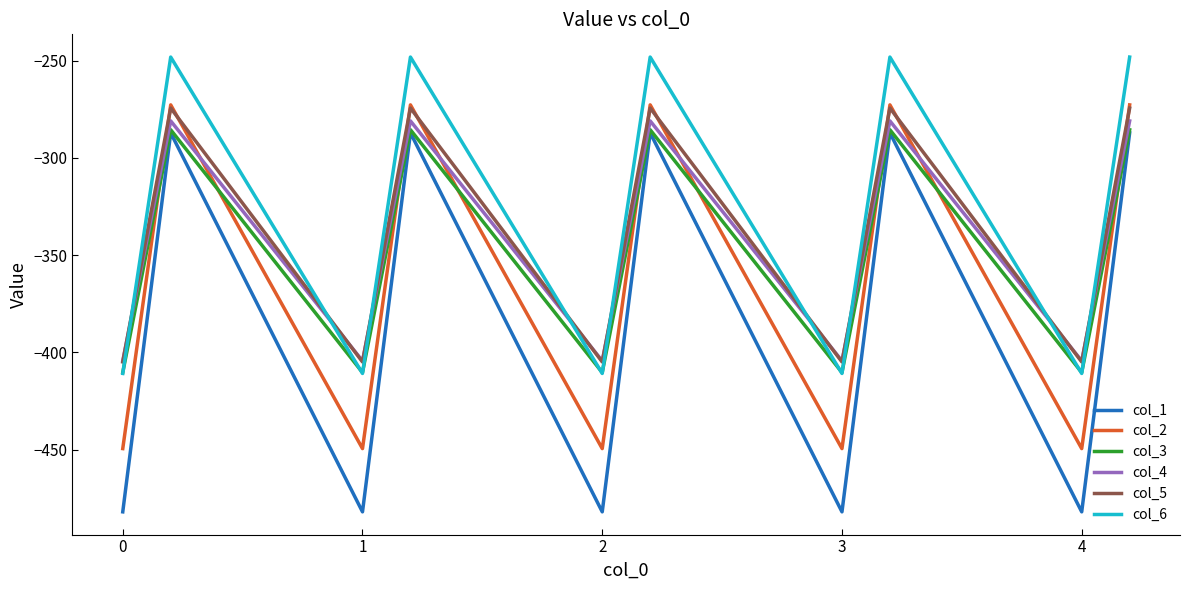

What is the maximum value for col_5?

-274.4